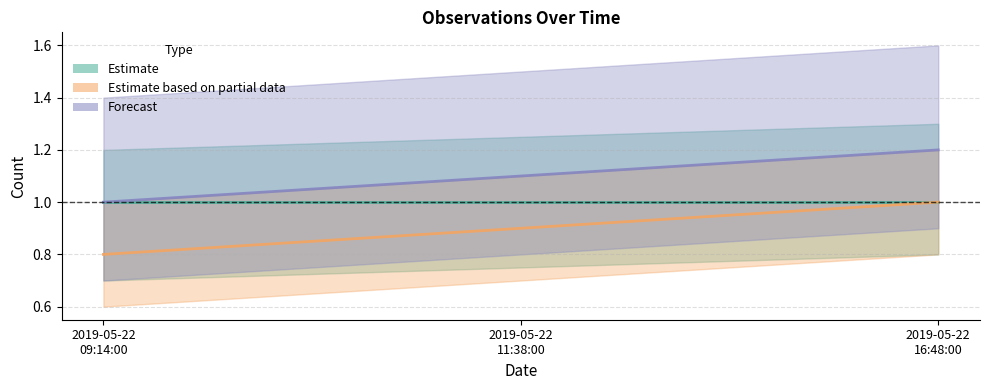

Reading left to right, transcribe all the data shown in this chart.

Estimate based on partial data: 2019-05-22 09:14:00=0.8	2019-05-22 11:38:00=0.9	2019-05-22 16:48:00=1.0
Forecast: 2019-05-22 09:14:00=1.0	2019-05-22 11:38:00=1.1	2019-05-22 16:48:00=1.2